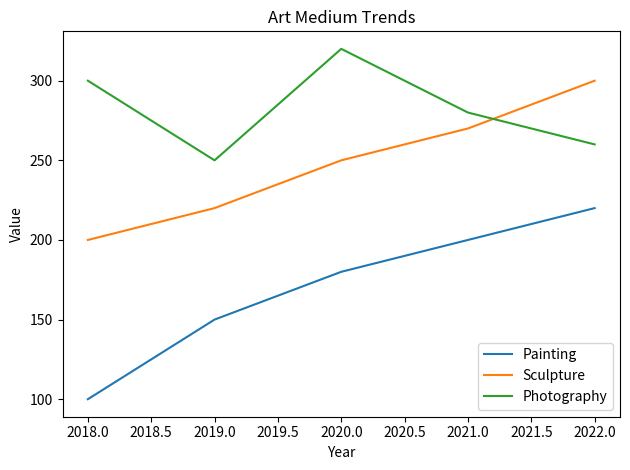

Which series has the widest spread of values?

Painting